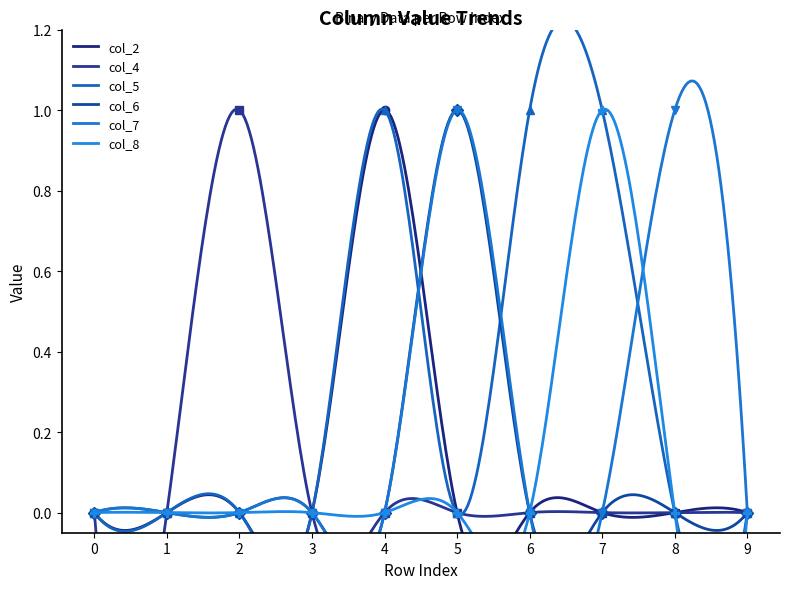

Is it true that col_4 equals 0 at 0?

True